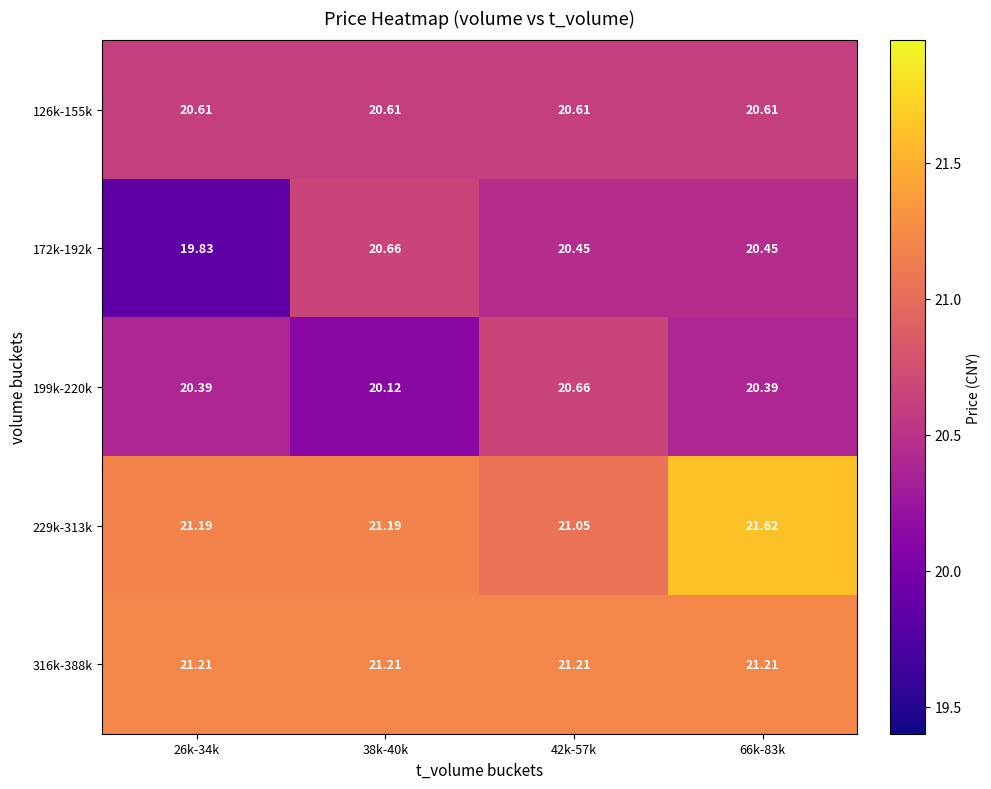

Is the value of 126k-155k at 66k-83k greater than the value of 199k-220k at 26k-34k?

Yes